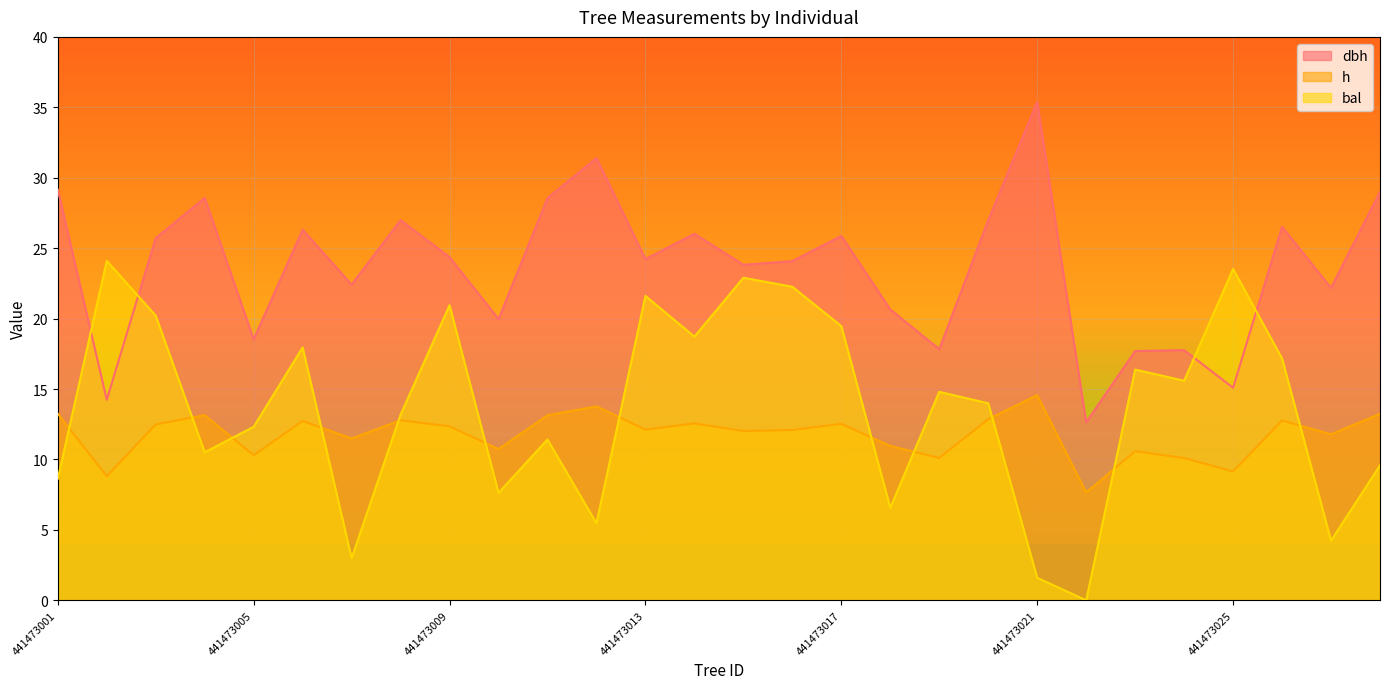

What is the highest value of the bal series?

24.1